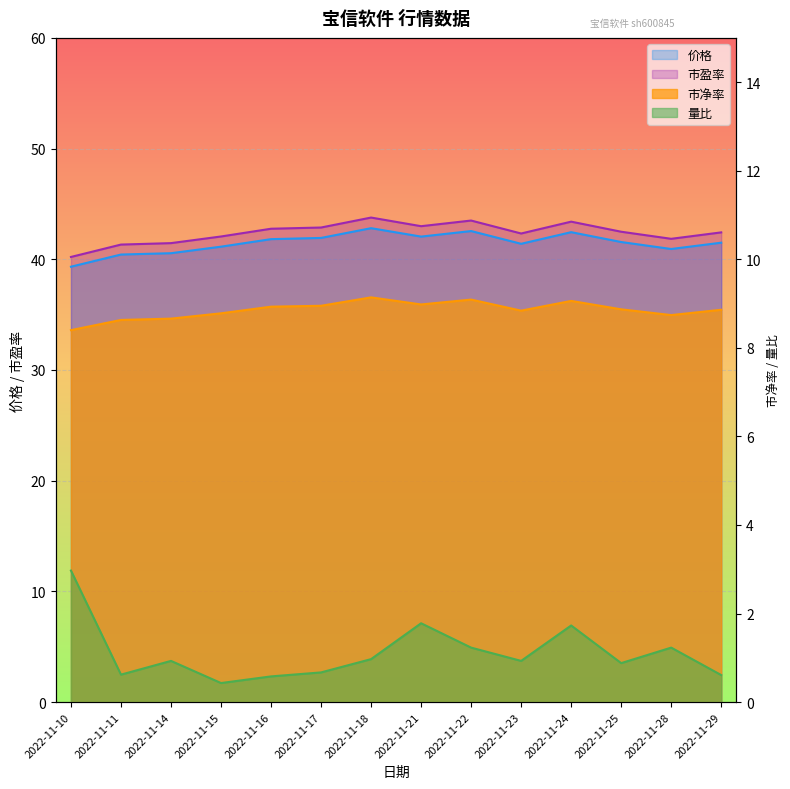

What is the difference between the maximum and minimum values in the 市盈率 series?

3.6